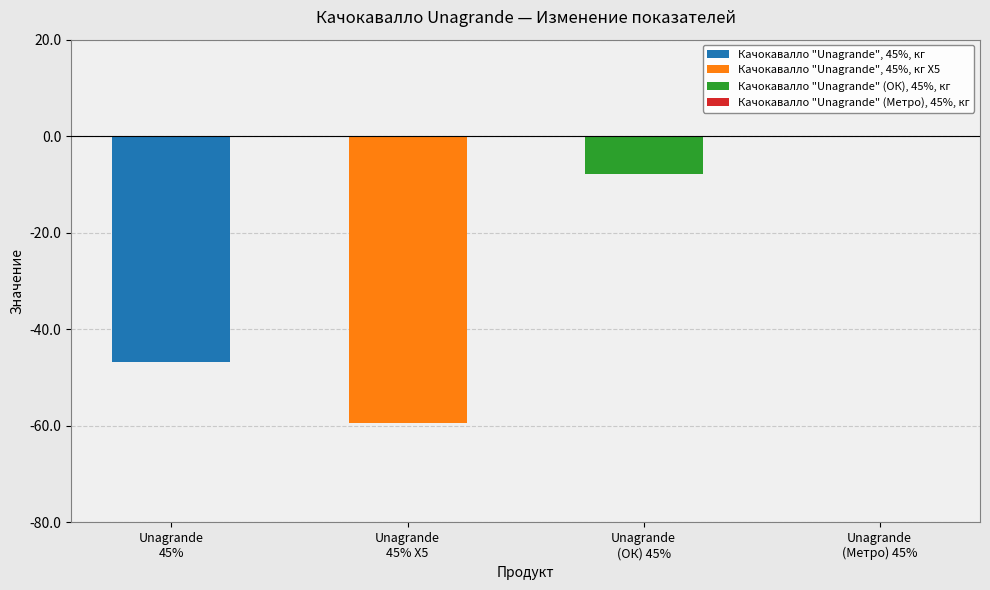

List the labels in order of value, smallest first.

Качокавалло "Unagrande", 45%, кг Х5, Качокавалло "Unagrande", 45%, кг, Качокавалло "Unagrande" (ОК), 45%, кг, Качокавалло "Unagrande" (Метро), 45%, кг